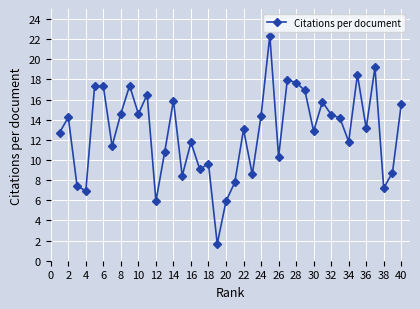

What is the value of the 11th point from the left?

16.5